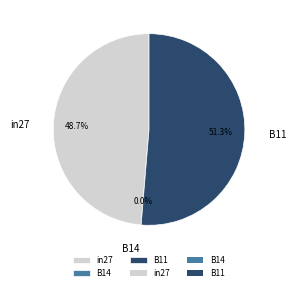

Which category has the biggest portion of the pie?

B11